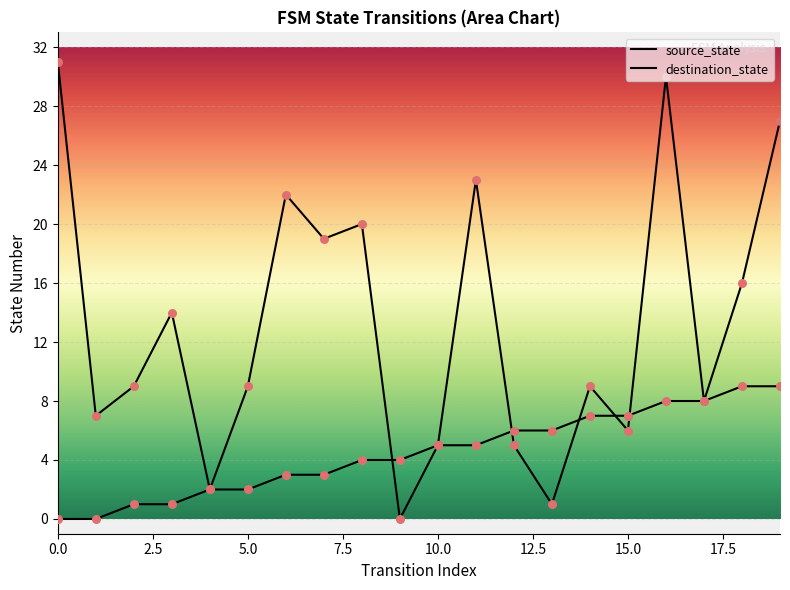

Which series reaches the minimum Y coordinate?

source_state